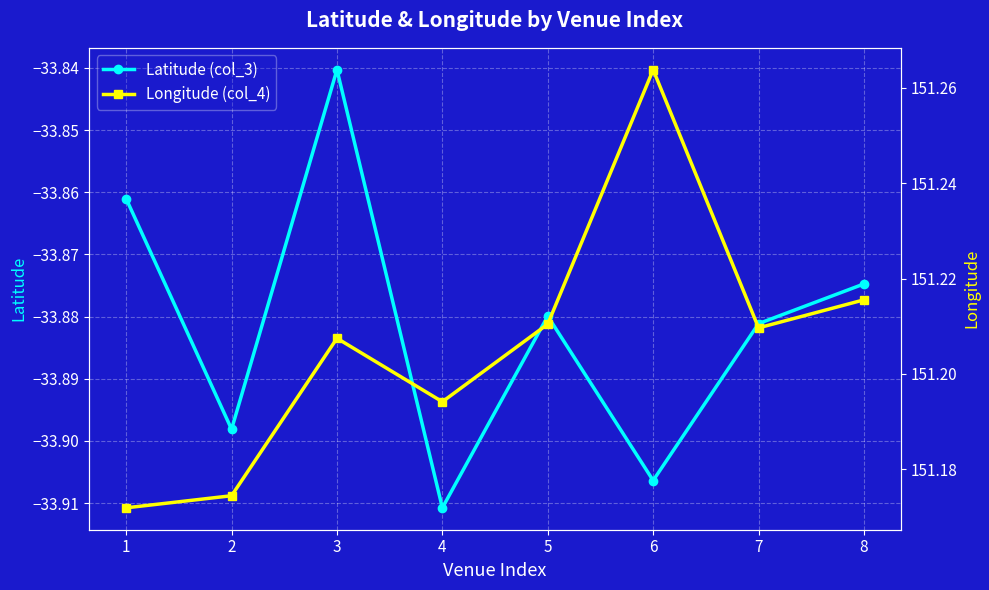

Rank the series at 7 from highest to lowest value.

Longitude (col_4), Latitude (col_3)